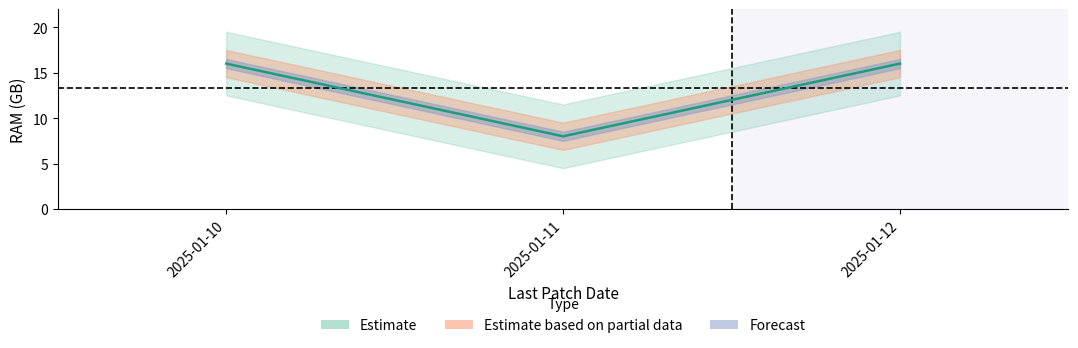

What is the minimum value shown in the chart?

8